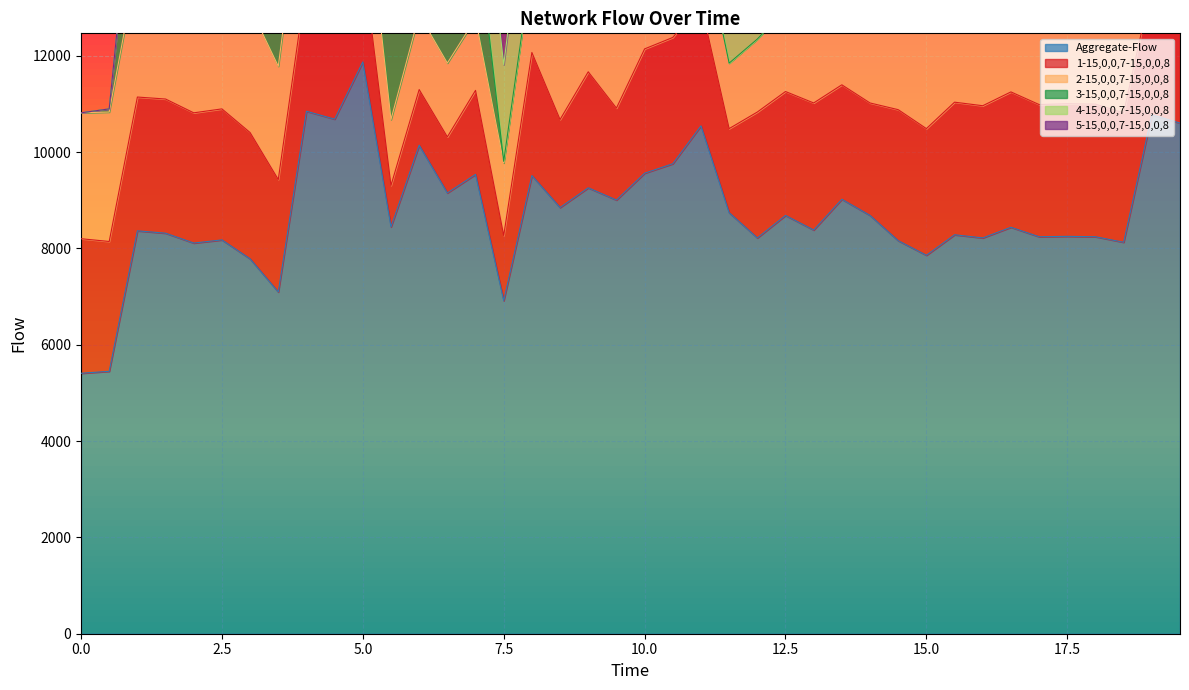

What is the difference between the maximum and second lowest values in the 3-15,0,0,7-15,0,0,8 series?

2785.3